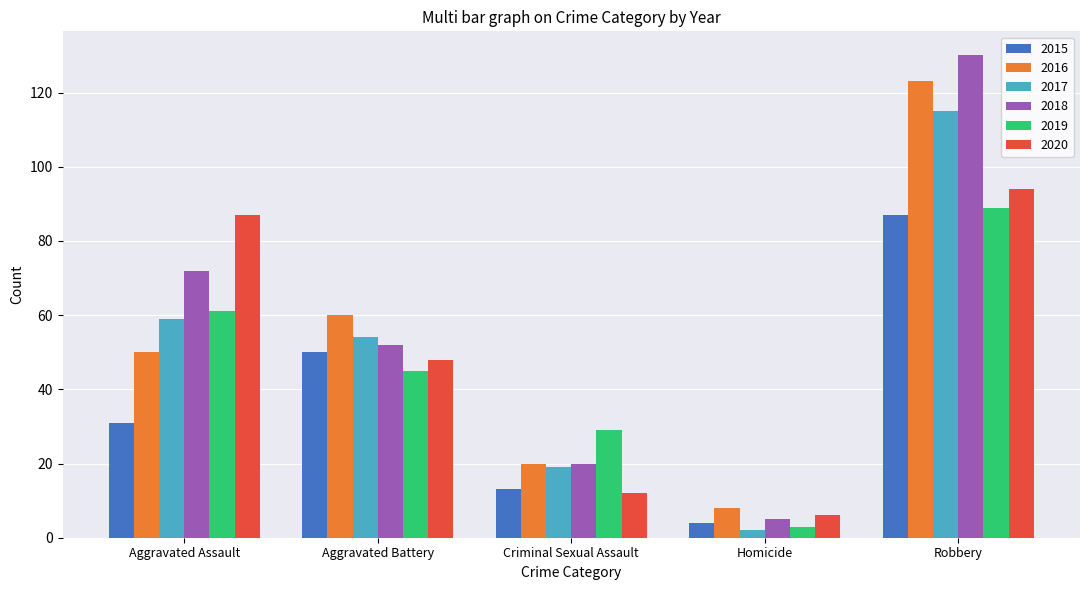

What is the maximum value shown in the chart?

130